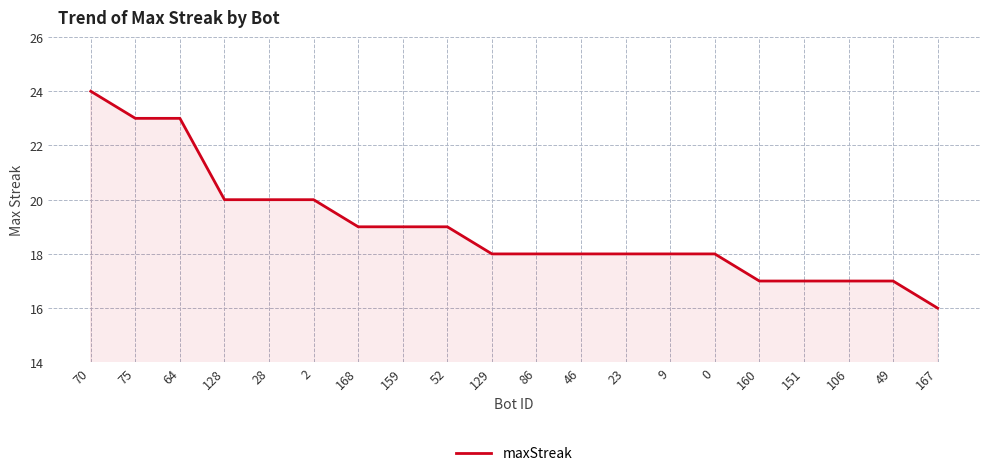

How many series are shown in this chart?

1